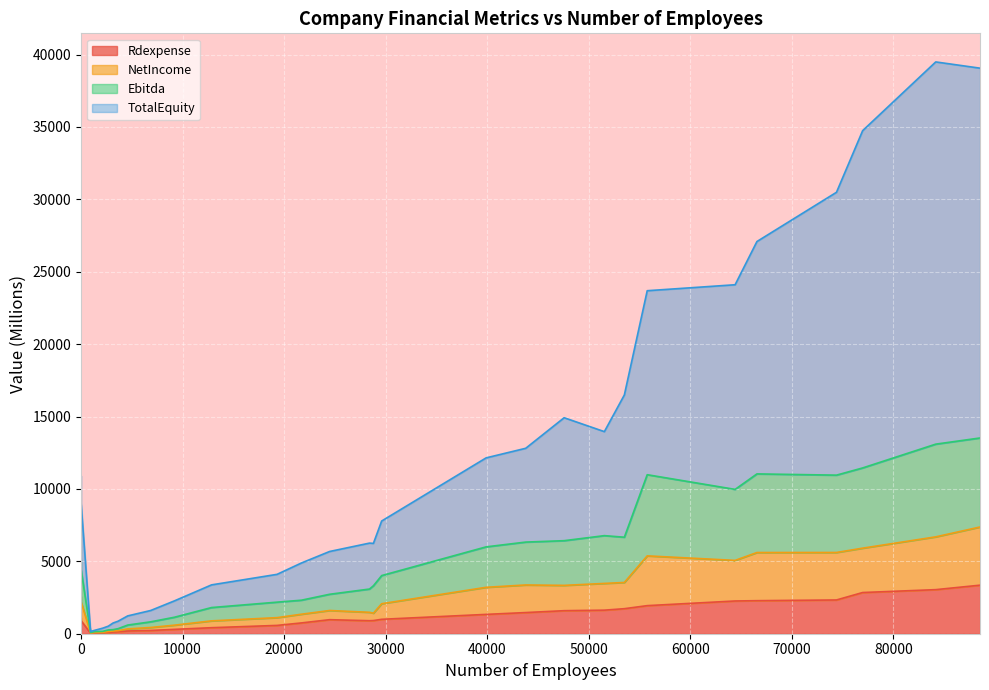

What is the difference between the Rdexpense values at 76986 and 21699?

2100.3